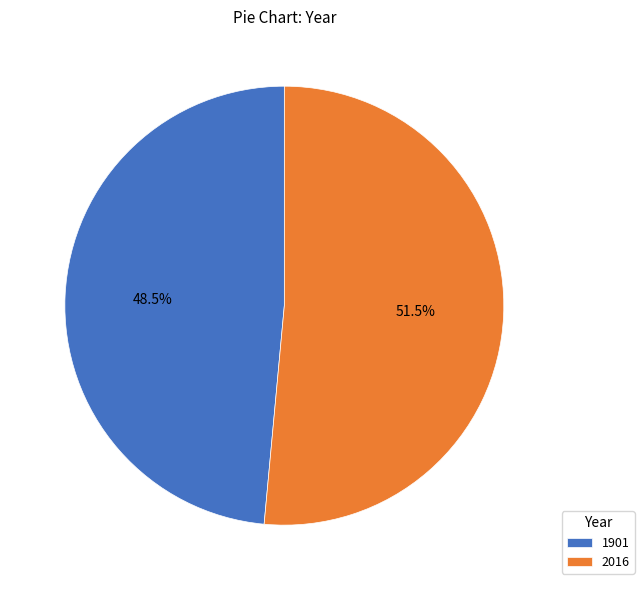

Which slice is the largest?

2016